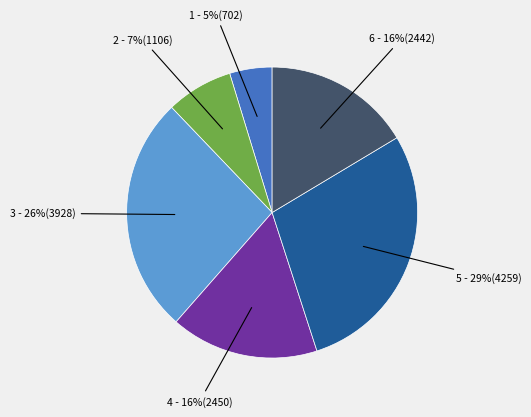

Count the number of slices in the pie.

6